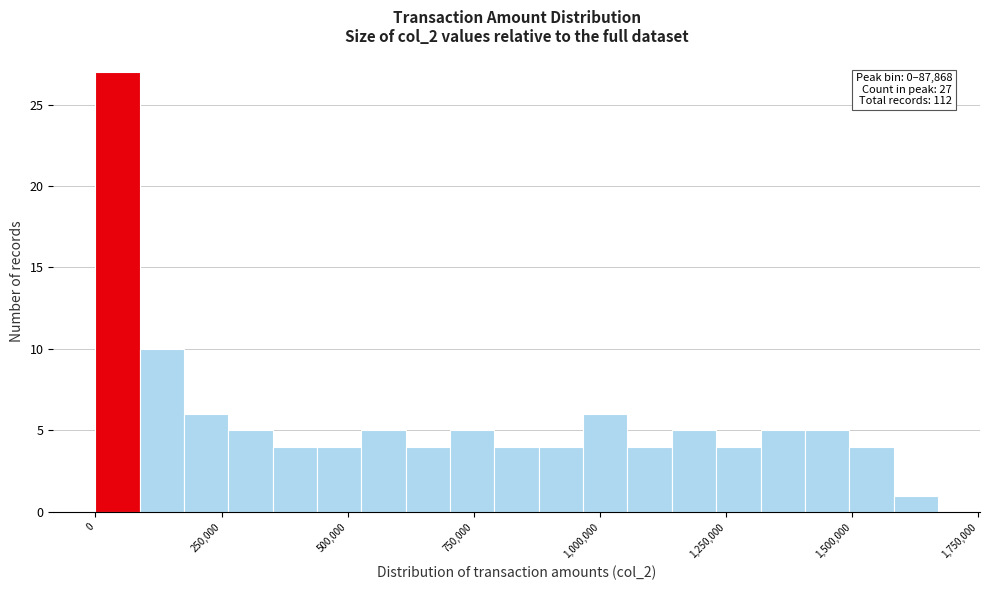

Around what value on the x-axis is the tallest bar? Give the approximate position of its centre, as read against the axis.

50000